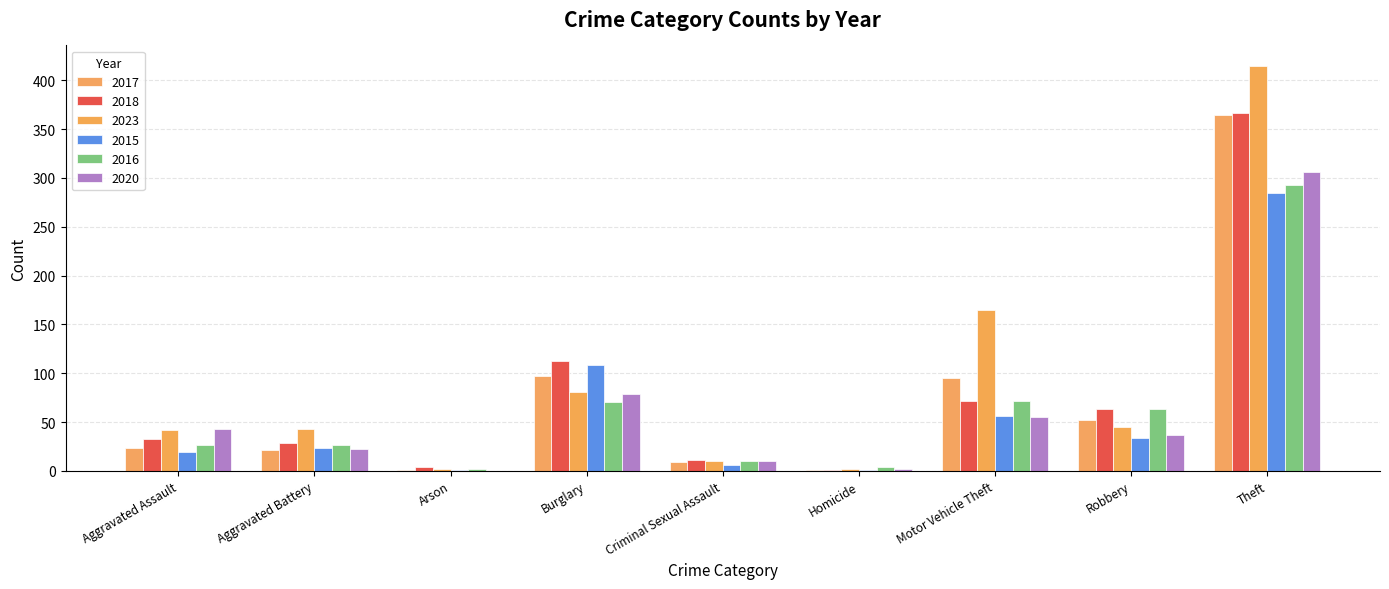

Which category has the lowest value in the 2018 series?

Homicide